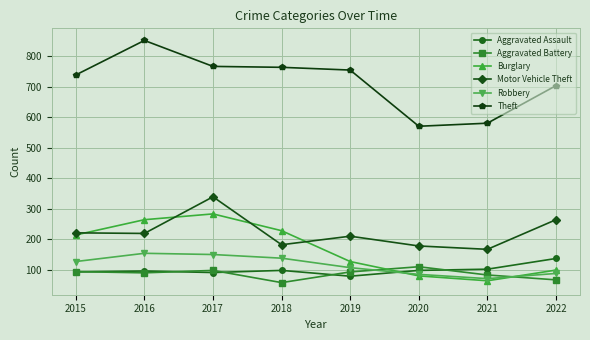

What is the minimum value for Burglary?

64